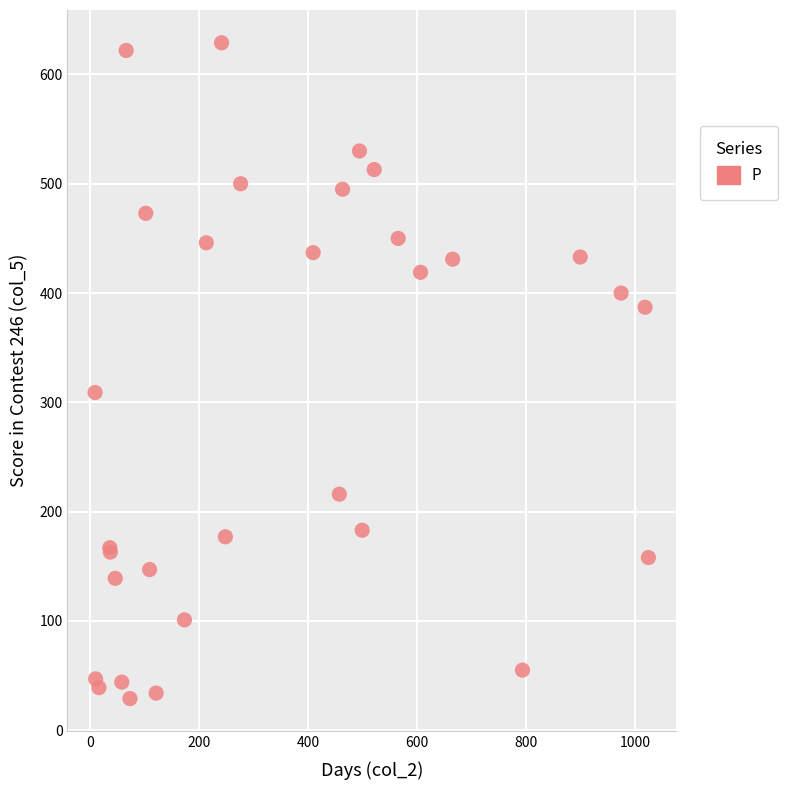

What Y value in the scatter plot is closest to 329?

309